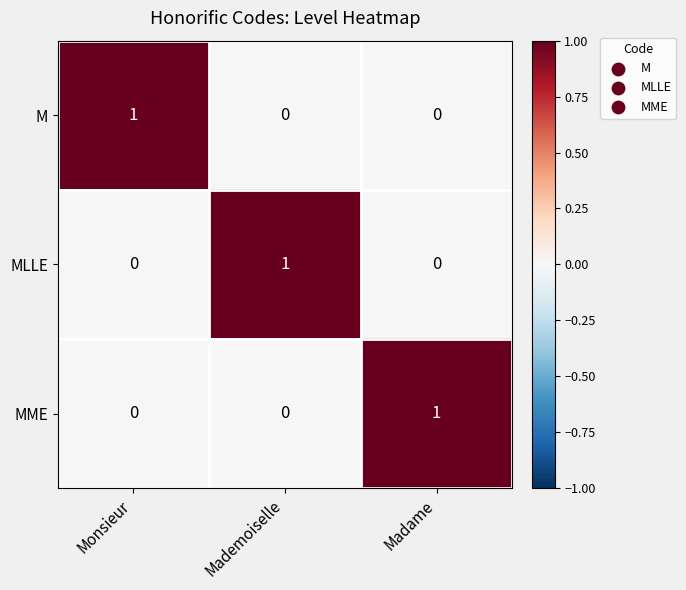

Count the MLLE values in the range 0 to 1.

3